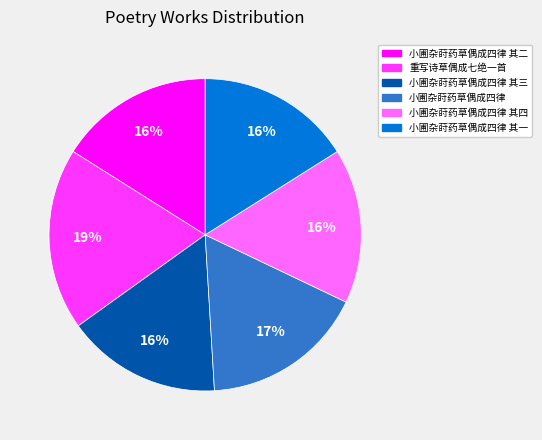

What percentage is the 小圃杂莳药草偶成四律 其四 slice, to the nearest percent?

16%